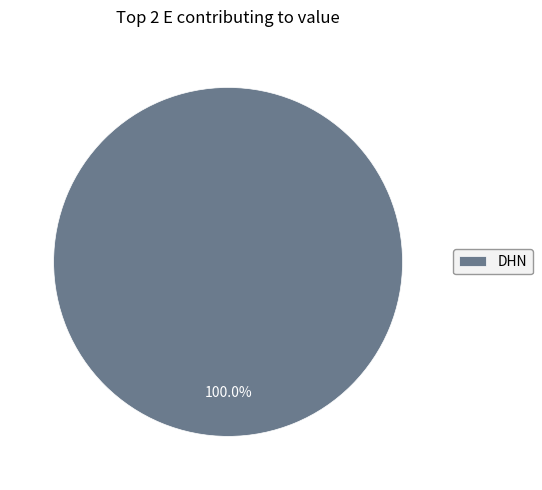

Rank the categories by value from lowest to highest.

DHN